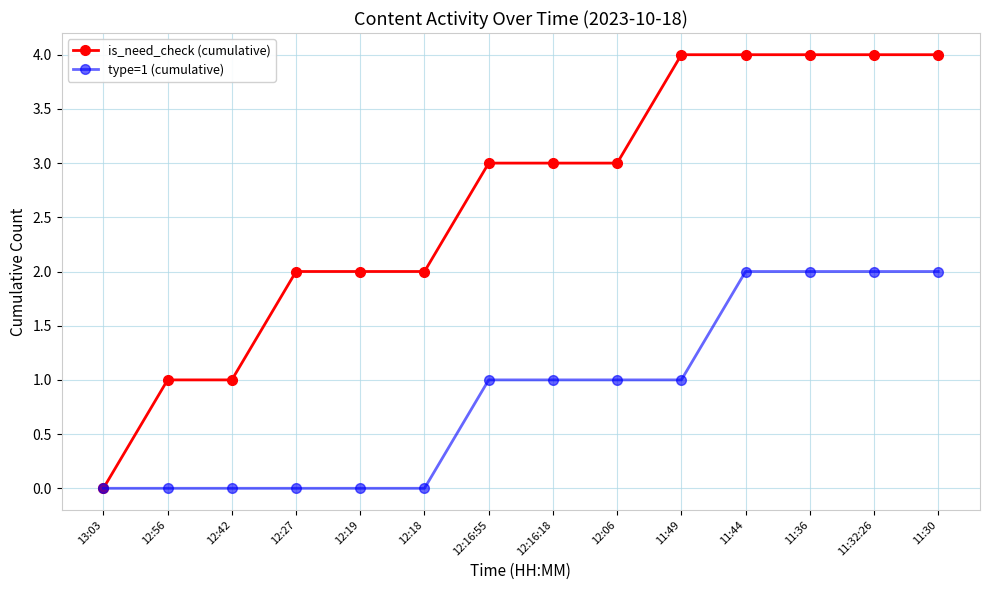

Rank the series at 12:42 from highest to lowest value.

is_need_check (cumulative), type=1 (cumulative)